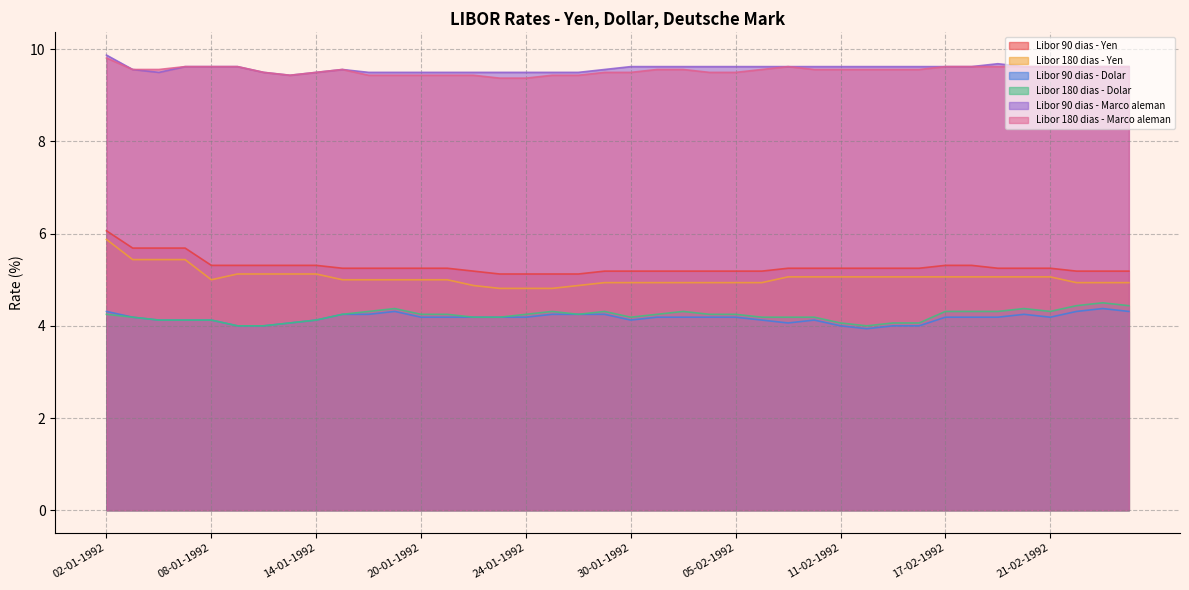

Rank the series at 16-01-1992 from highest to lowest value.

Libor 90 dias - Marco aleman, Libor 180 dias - Marco aleman, Libor 90 dias - Yen, Libor 180 dias - Yen, Libor 180 dias - Dolar, Libor 90 dias - Dolar